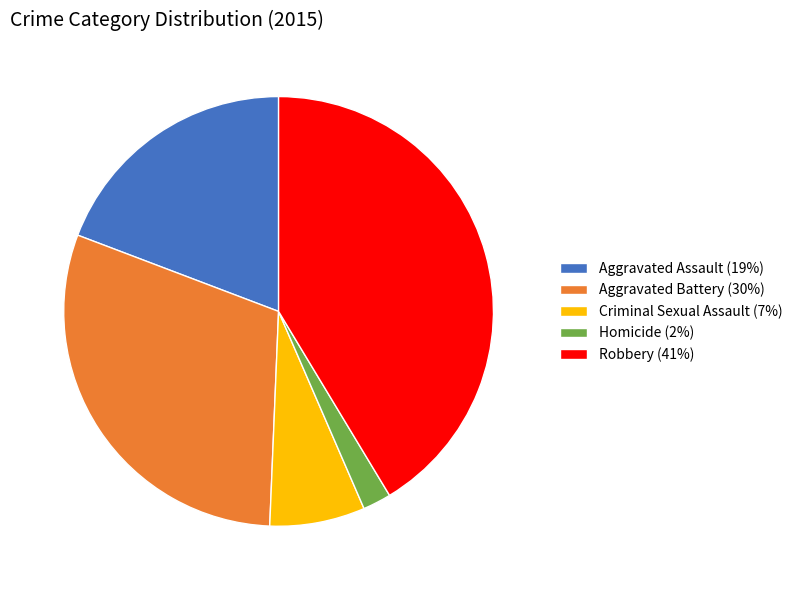

Which has a higher value, Aggravated Assault or Criminal Sexual Assault?

Aggravated Assault